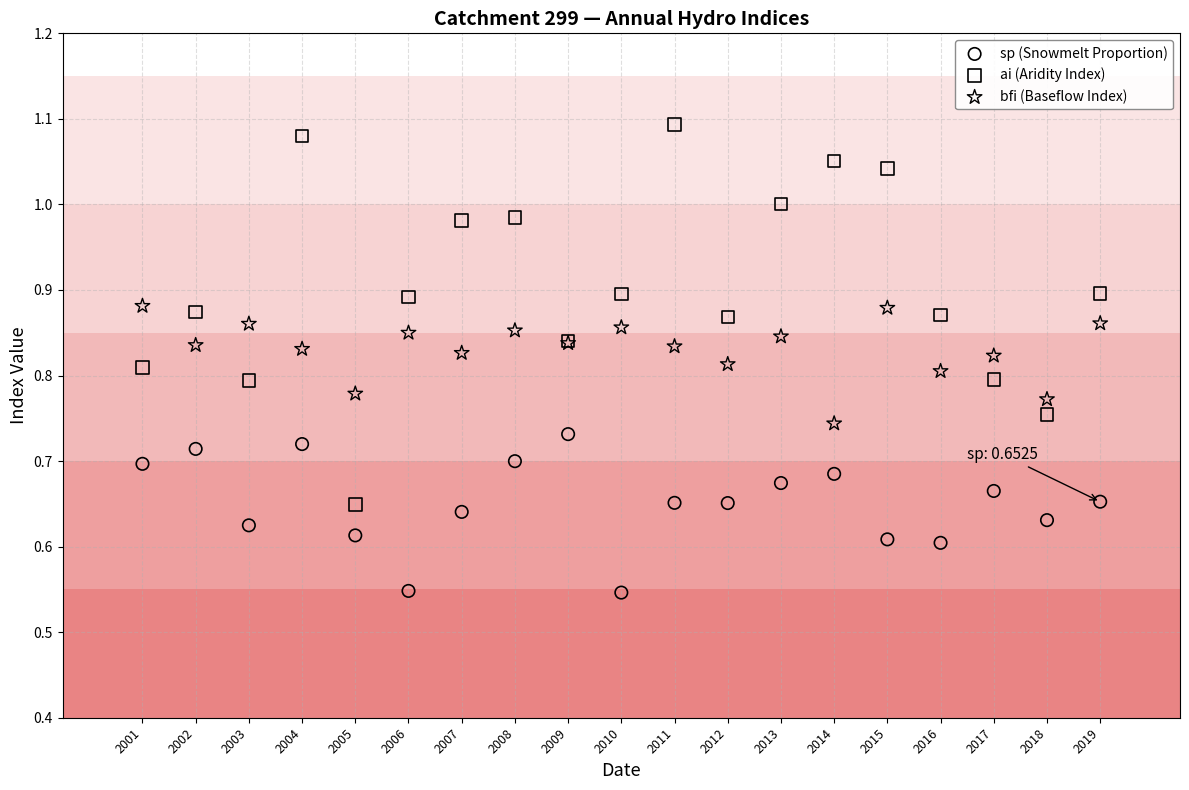

What are all the series names shown in the legend?

sp (Snowmelt Proportion), ai (Aridity Index), bfi (Baseflow Index)